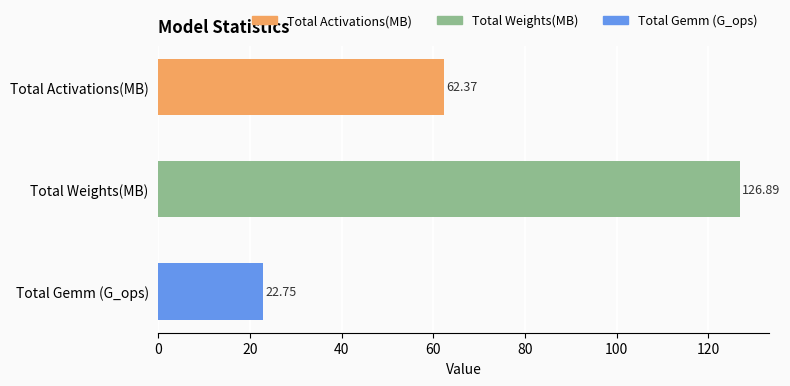

What is the average value?

70.7